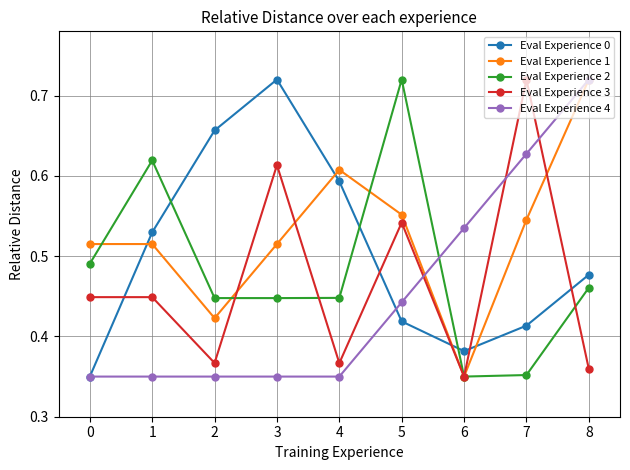

List the series in order of their overall mean, highest first.

Eval Experience 1, Eval Experience 0, Eval Experience 2, Eval Experience 3, Eval Experience 4